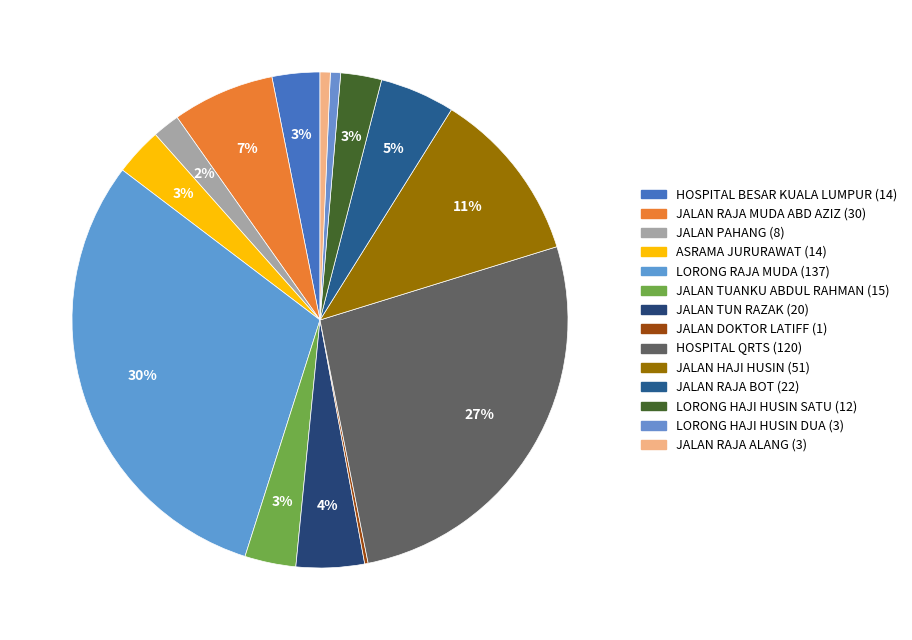

To the nearest percent, what is the difference between the largest and smallest slice percentages?

30%